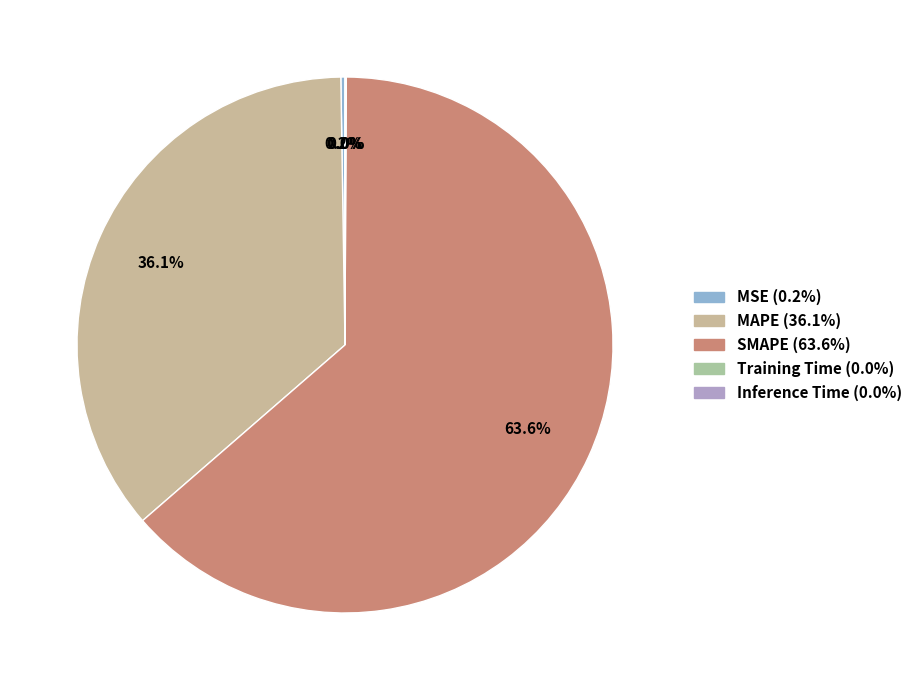

To the nearest percent, what is the difference between the largest and smallest slice percentages?

64%